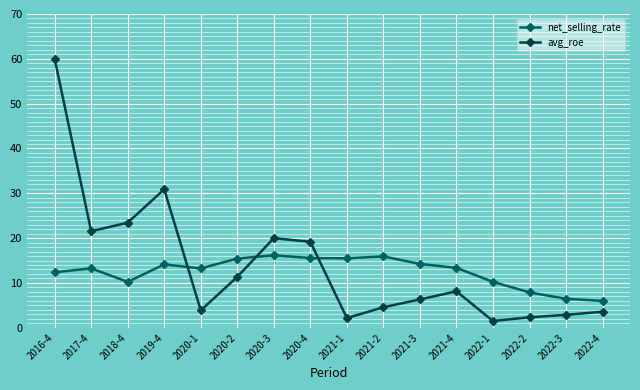

The value of avg_roe at 2022-3 is 2.9. True or false?

True